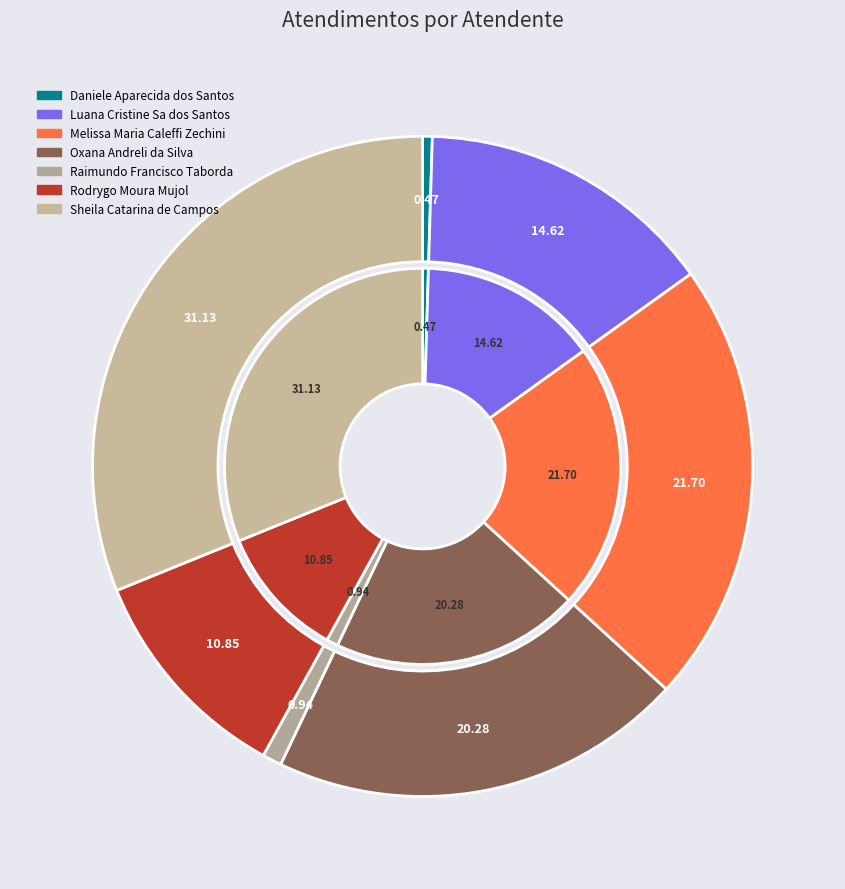

What percentage is the Oxana Andreli da Silva slice, to the nearest percent?

20%